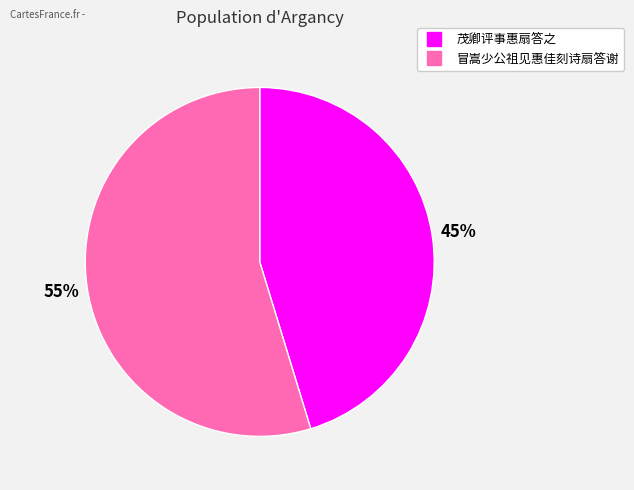

How many slices are in this pie chart?

2